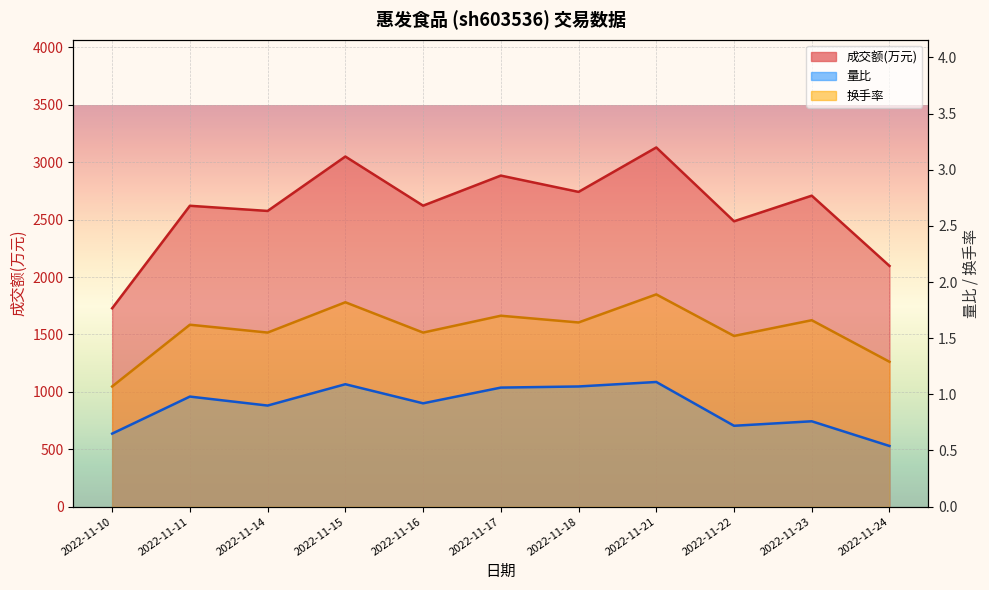

Reading right to left, transcribe all the data shown in this chart.

成交额(万元): 2097.0	2709.0	2486.0	3129.0	2742.0	2884.0	2622.0	3050.0	2576.0	2621.0	1728.0
量比: 0.5	0.8	0.7	1.1	1.1	1.1	0.9	1.1	0.9	1.0	0.7
换手率: 1.3	1.7	1.5	1.9	1.6	1.7	1.6	1.8	1.6	1.6	1.1